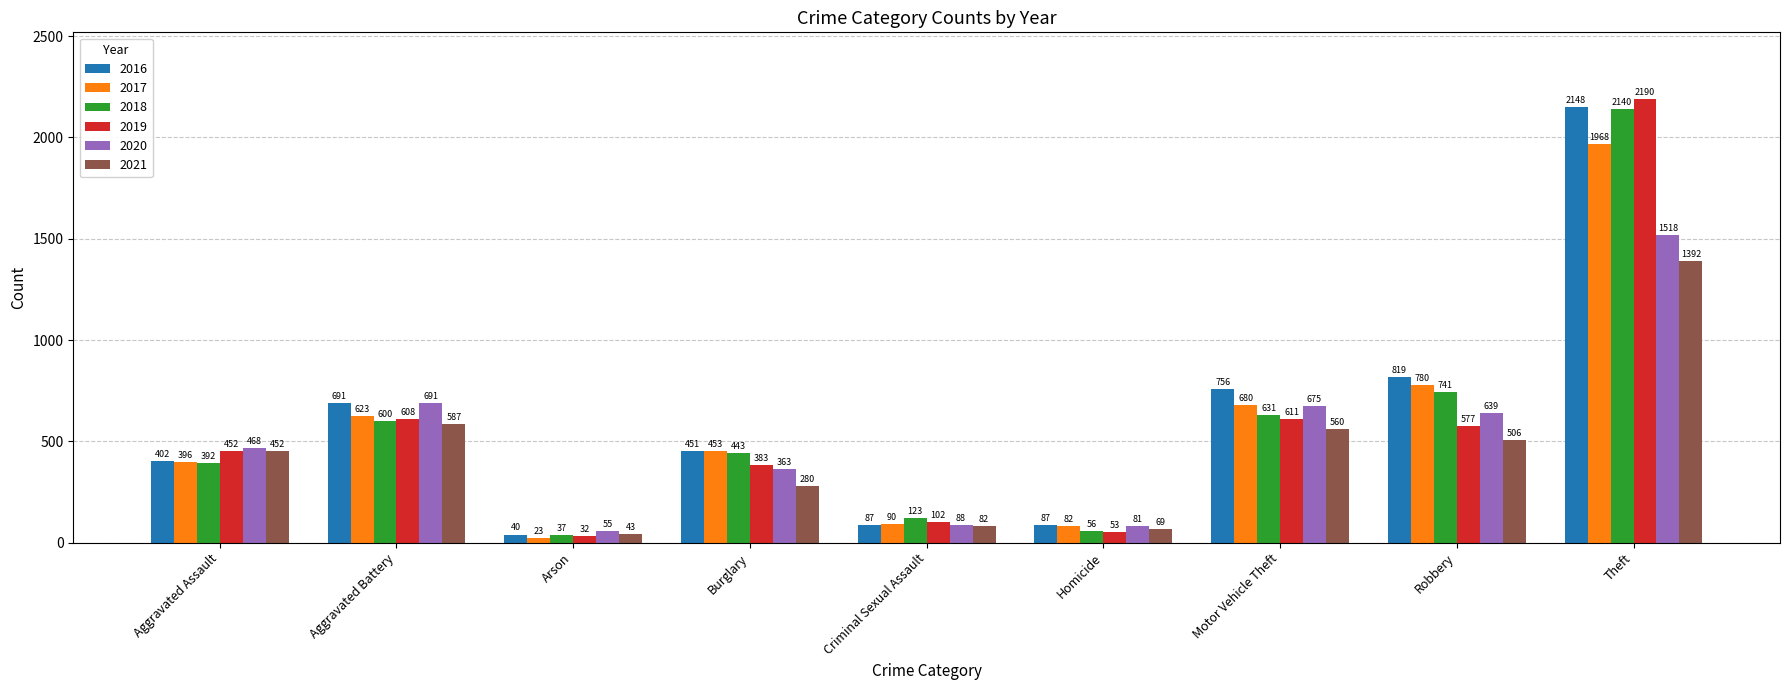

What is the label of the 2nd bar from the right?

Robbery